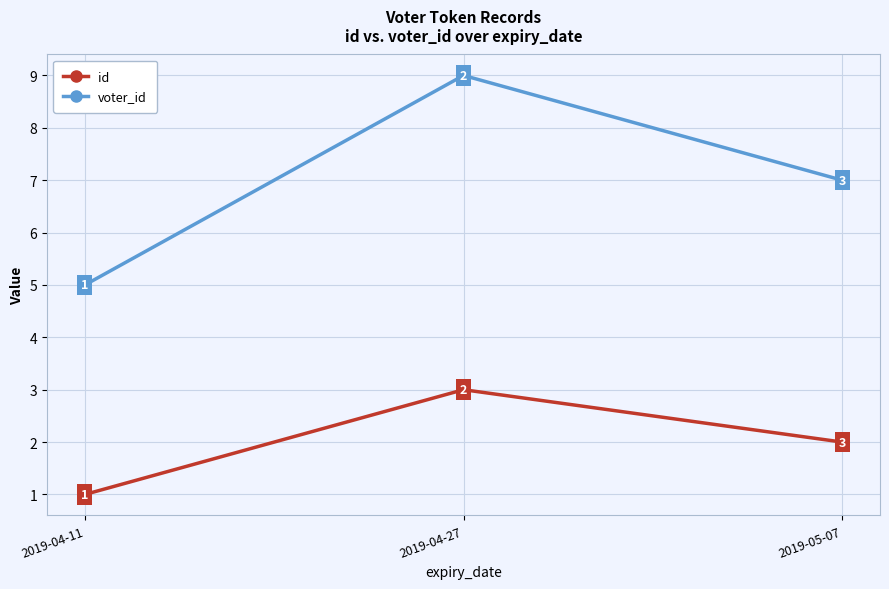

What is the total value across all series at 2019-05-07?

9